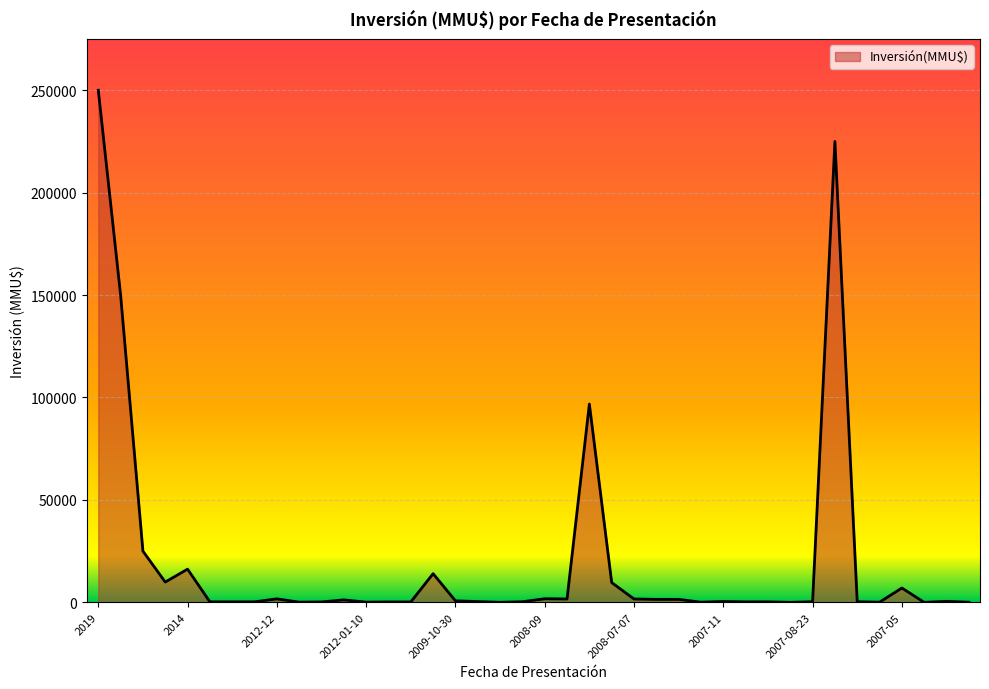

What is the maximum value shown in the chart?

250000